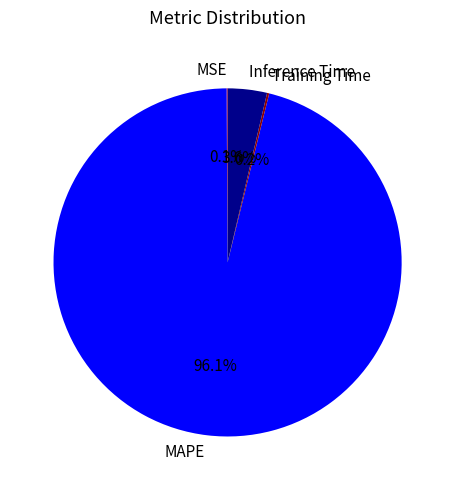

Which category has the biggest portion of the pie?

MAPE